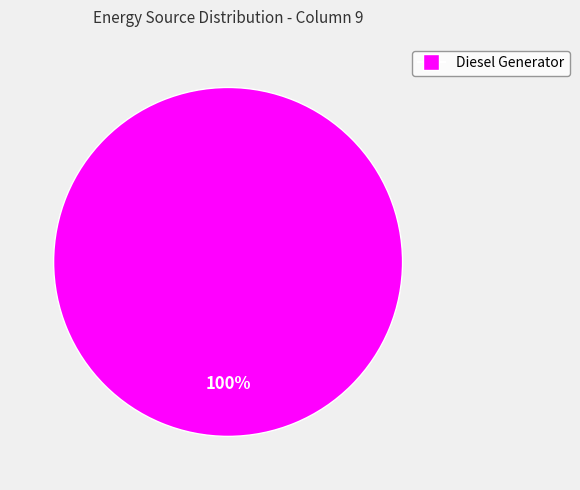

Is there any slice that represents more than half of the pie?

Yes